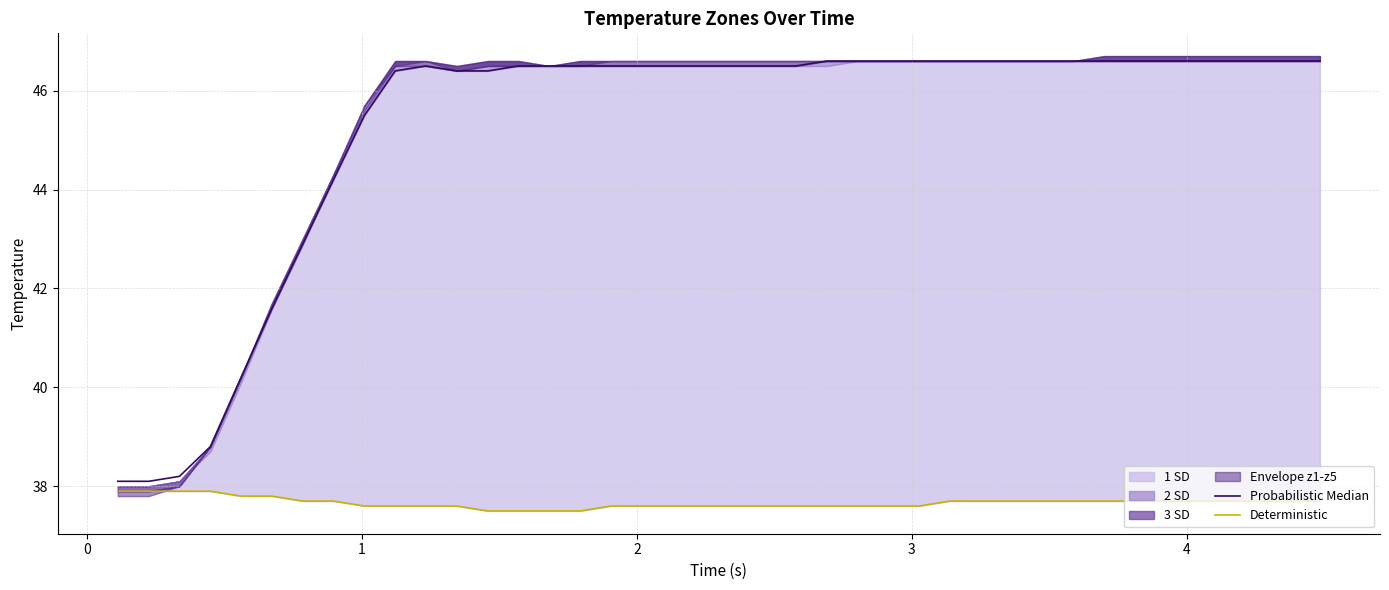

Is it true that Probabilistic Median equals 28.6 at 14?

False